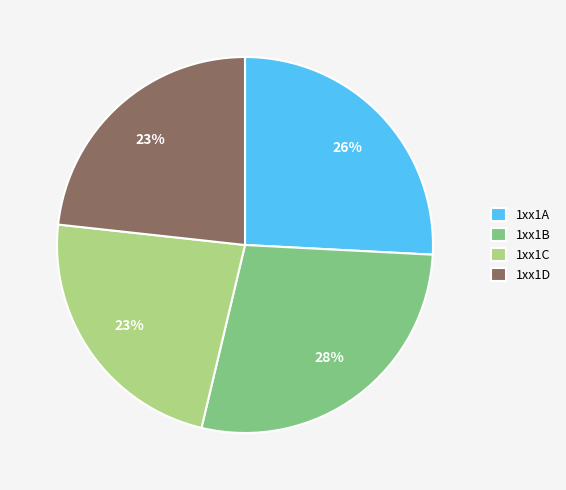

Combined, do 1xx1C and 1xx1B account for over 50%?

Yes